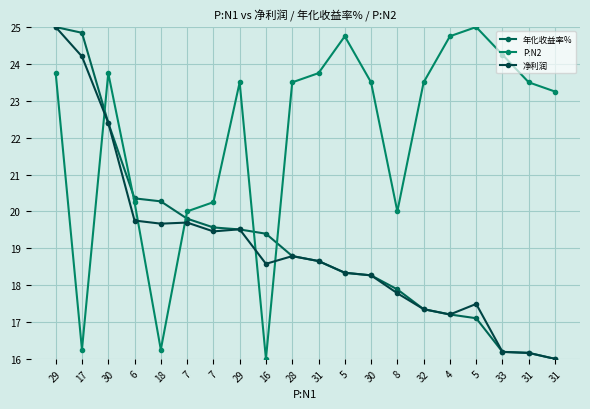

Reading left to right, list all the values displayed in this chart.

年化收益率%: 29=25.0	17=24.8	30=22.4	6=20.4	18=20.3	7=19.8	7=19.6	29=19.5	16=19.4	28=18.8	31=18.7	5=18.3	30=18.3	8=17.9	32=17.3	4=17.2	5=17.1	33=16.2	31=16.2	31=16.0
P:N2: 29=23.8	17=16.2	30=23.8	6=20.2	18=16.2	7=20.0	7=20.2	29=23.5	16=16.0	28=23.5	31=23.8	5=24.8	30=23.5	8=20.0	32=23.5	4=24.8	5=25.0	33=24.2	31=23.5	31=23.2
净利润: 29=25.0	17=24.2	30=22.4	6=19.8	18=19.7	7=19.7	7=19.5	29=19.5	16=18.6	28=18.8	31=18.7	5=18.3	30=18.3	8=17.8	32=17.3	4=17.2	5=17.5	33=16.2	31=16.2	31=16.0